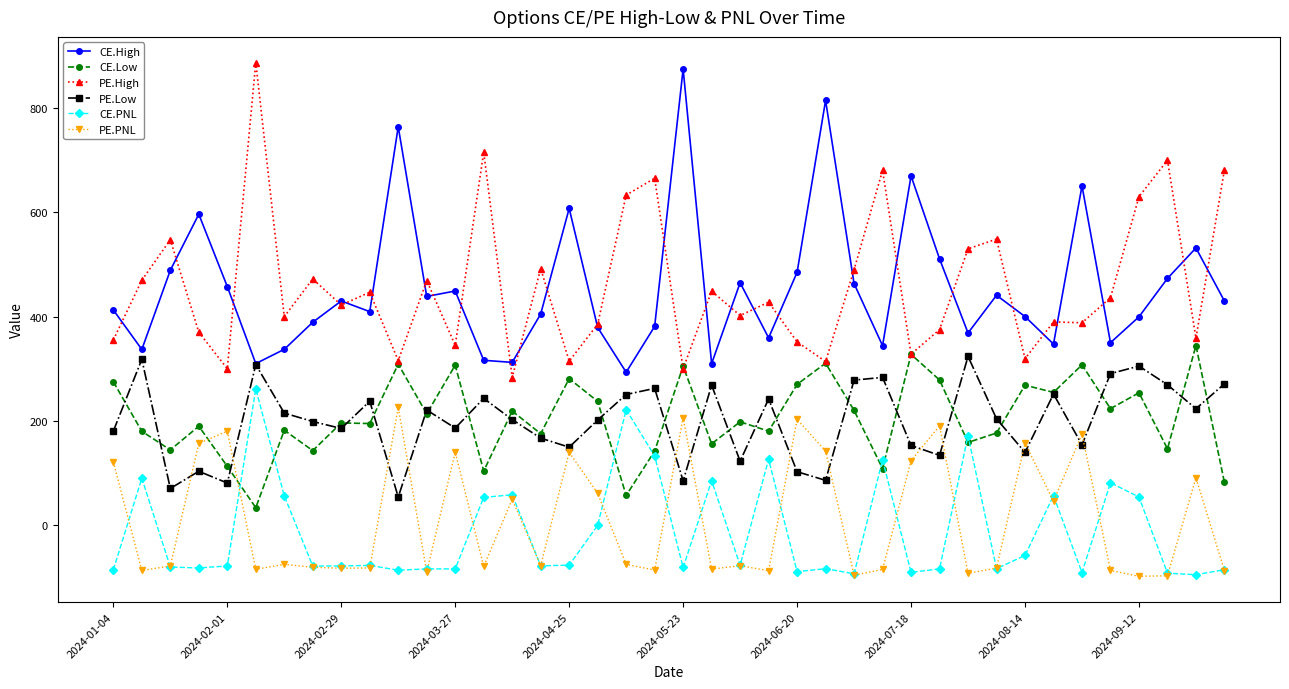

True or false: PE.Low has more than 2 interior local peaks.

True